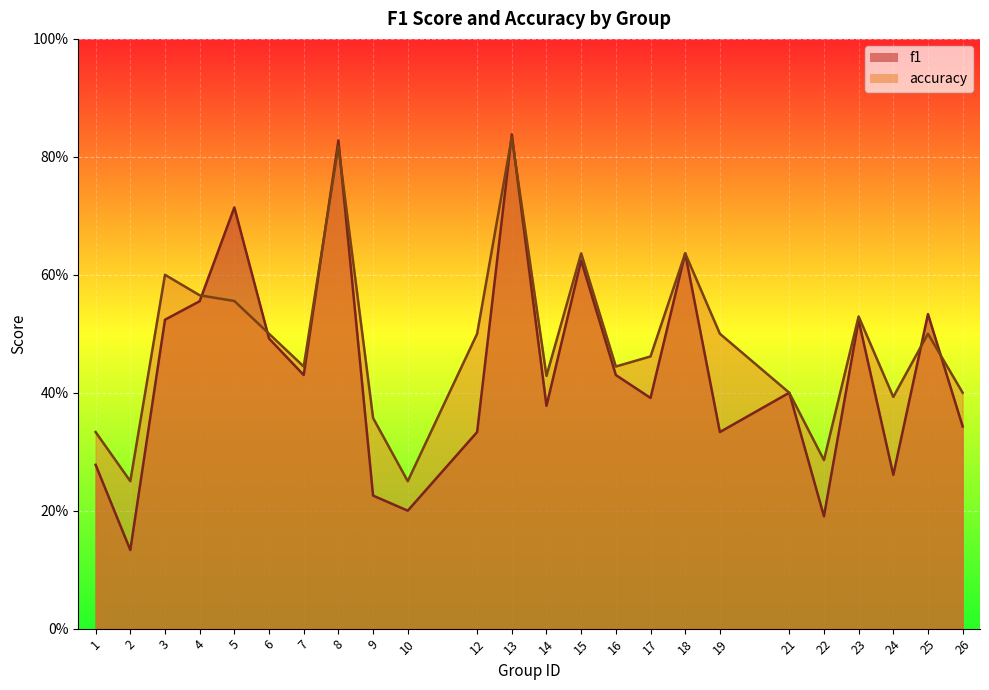

How many interior local peaks does the f1 series have?

8